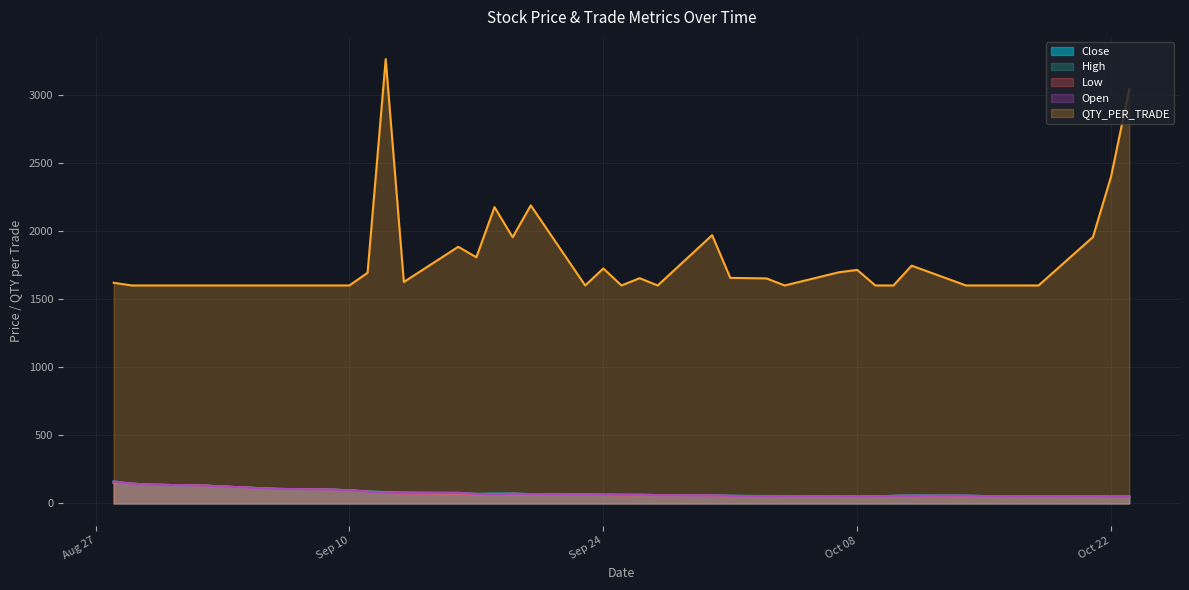

Which series changed the most between 2024-09-04 and 2024-10-07?

QTY_PER_TRADE